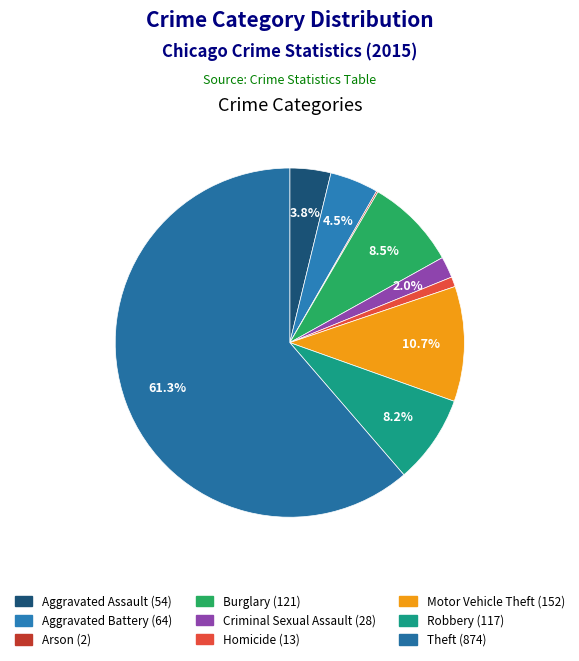

How many segments does this pie chart have?

9